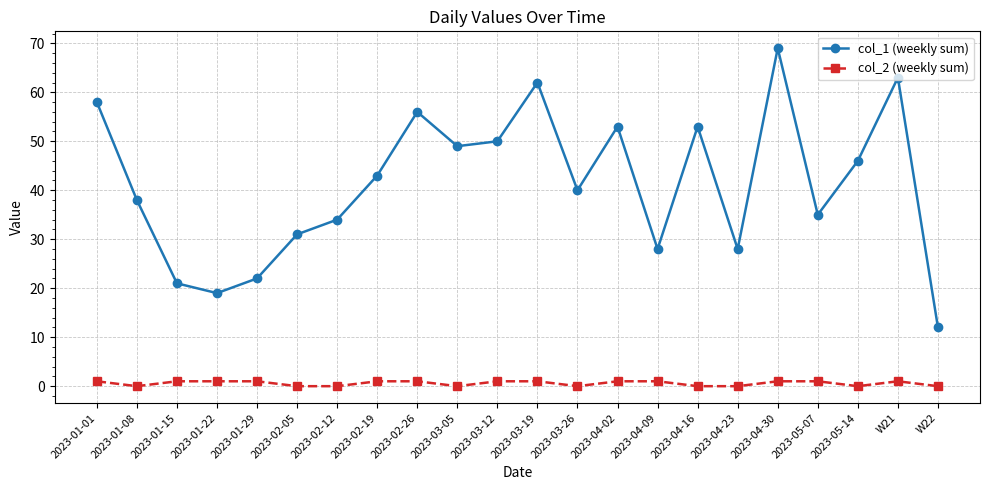

Which series has the largest range (max minus min)?

col_1 (weekly sum)